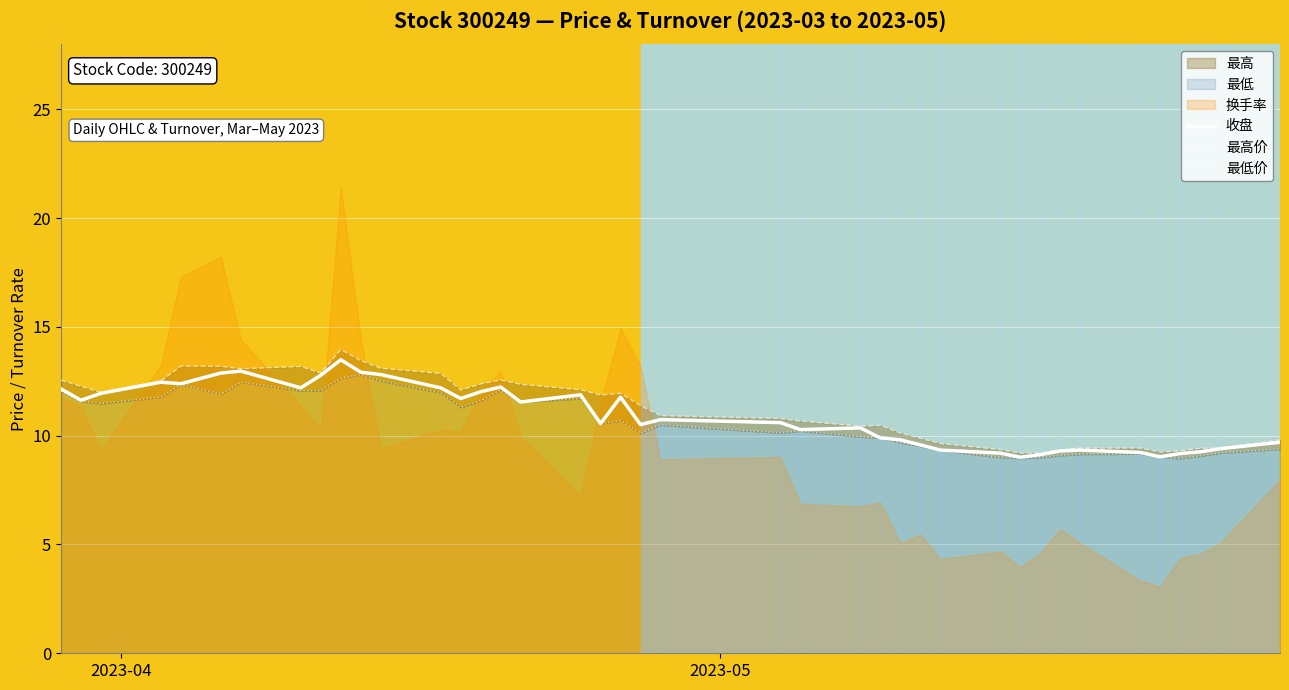

How many categories are shown in the chart?

40